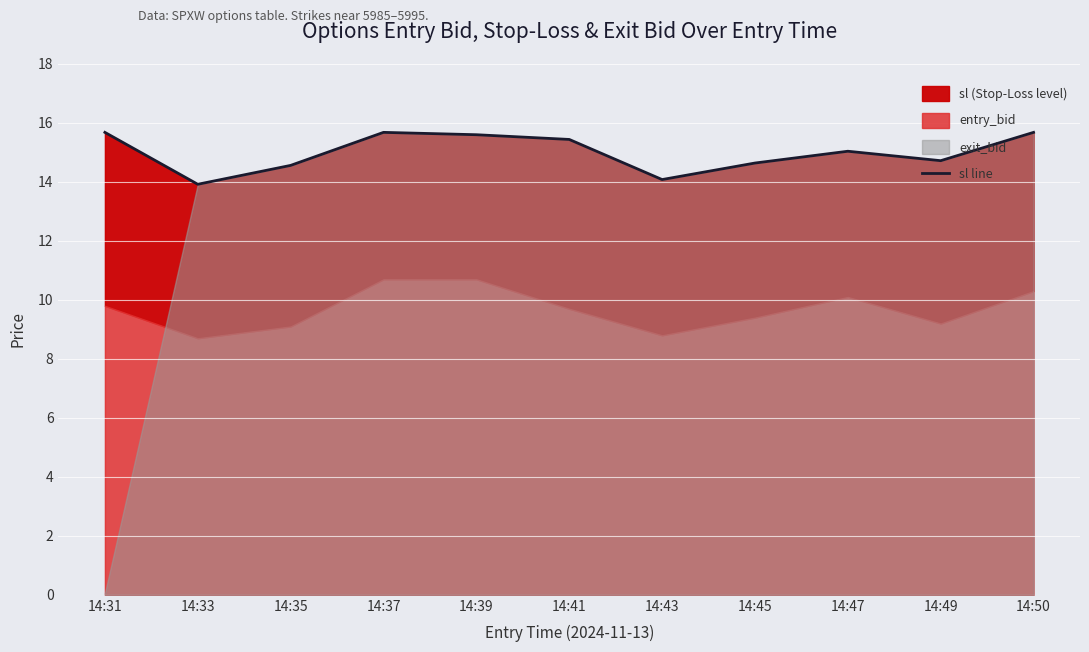

How many interior local valleys (lower than both neighbors) does the data have?

3